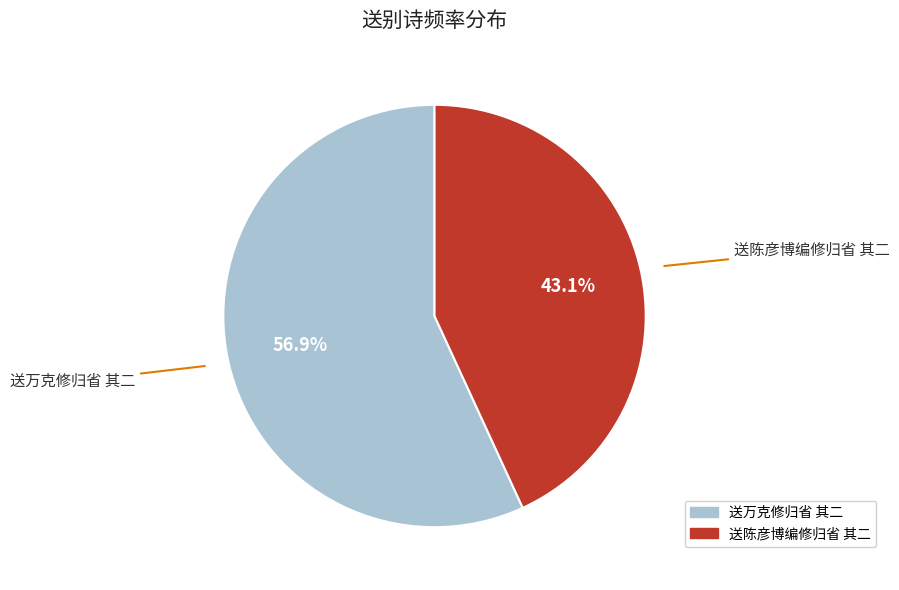

Which slice represents more than half of the pie?

送万克修归省 其二